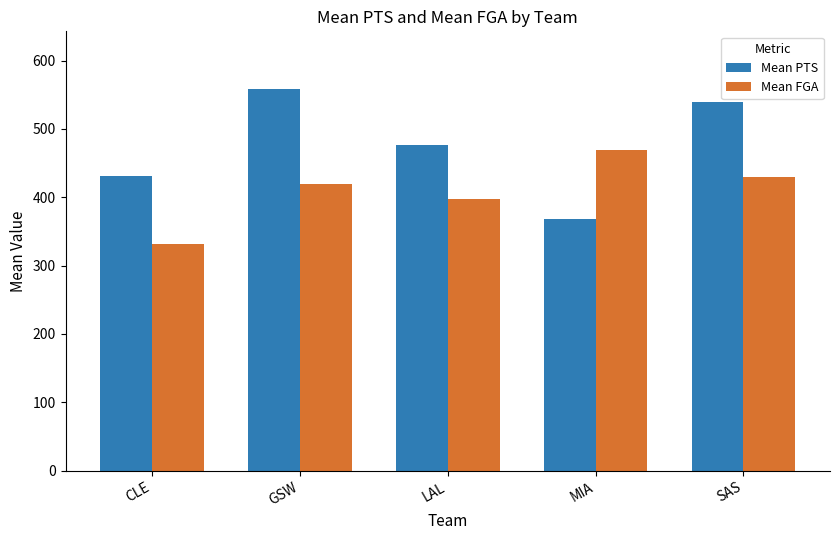

Which series has the largest total across all categories?

Mean PTS